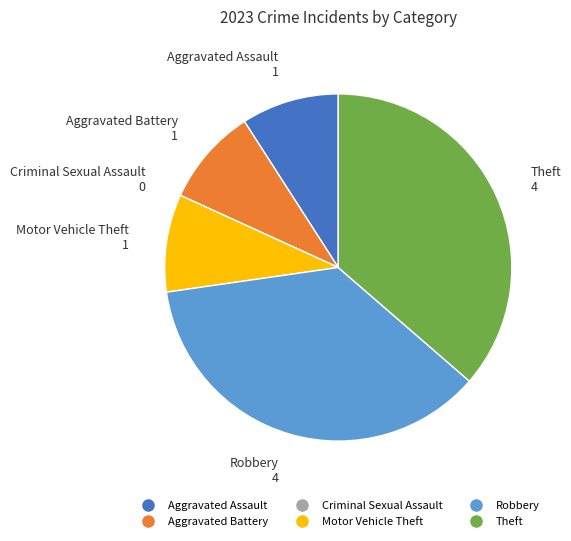

Is there any slice that represents more than half of the pie?

No